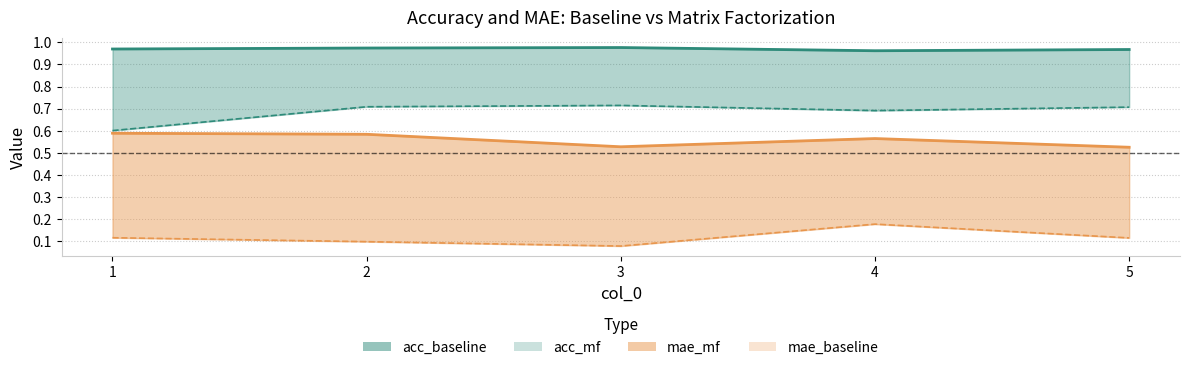

Which category has the highest value in the acc_mf series?

3